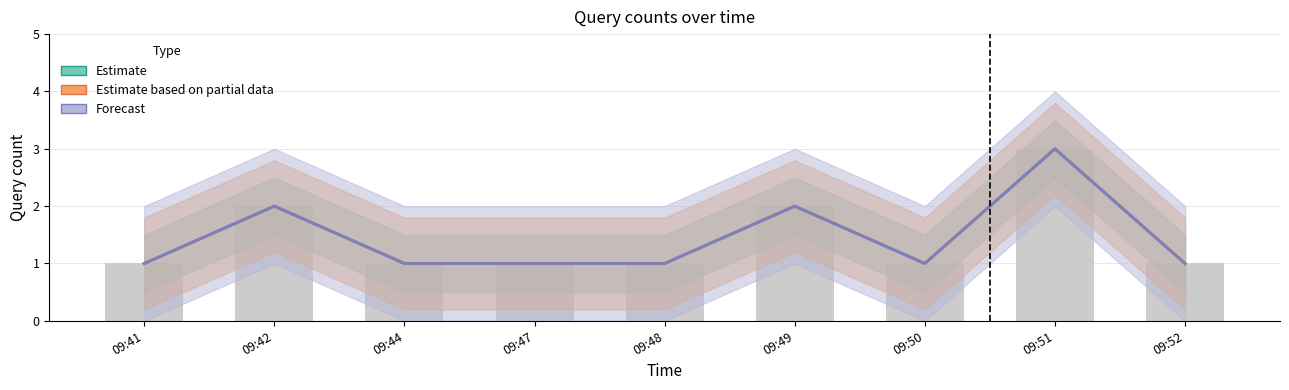

What is the total value across all series at 09:50?

4